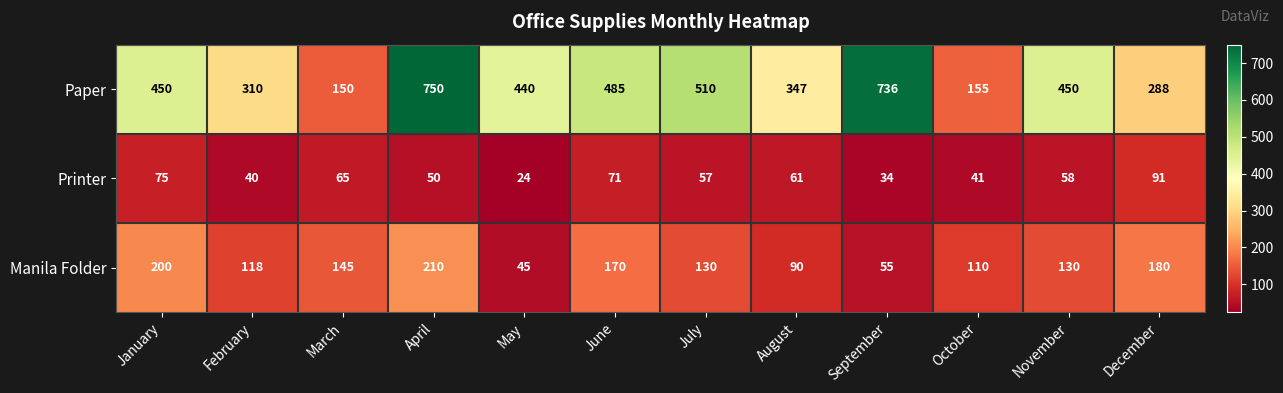

Is it true that Paper equals 450 at November?

True